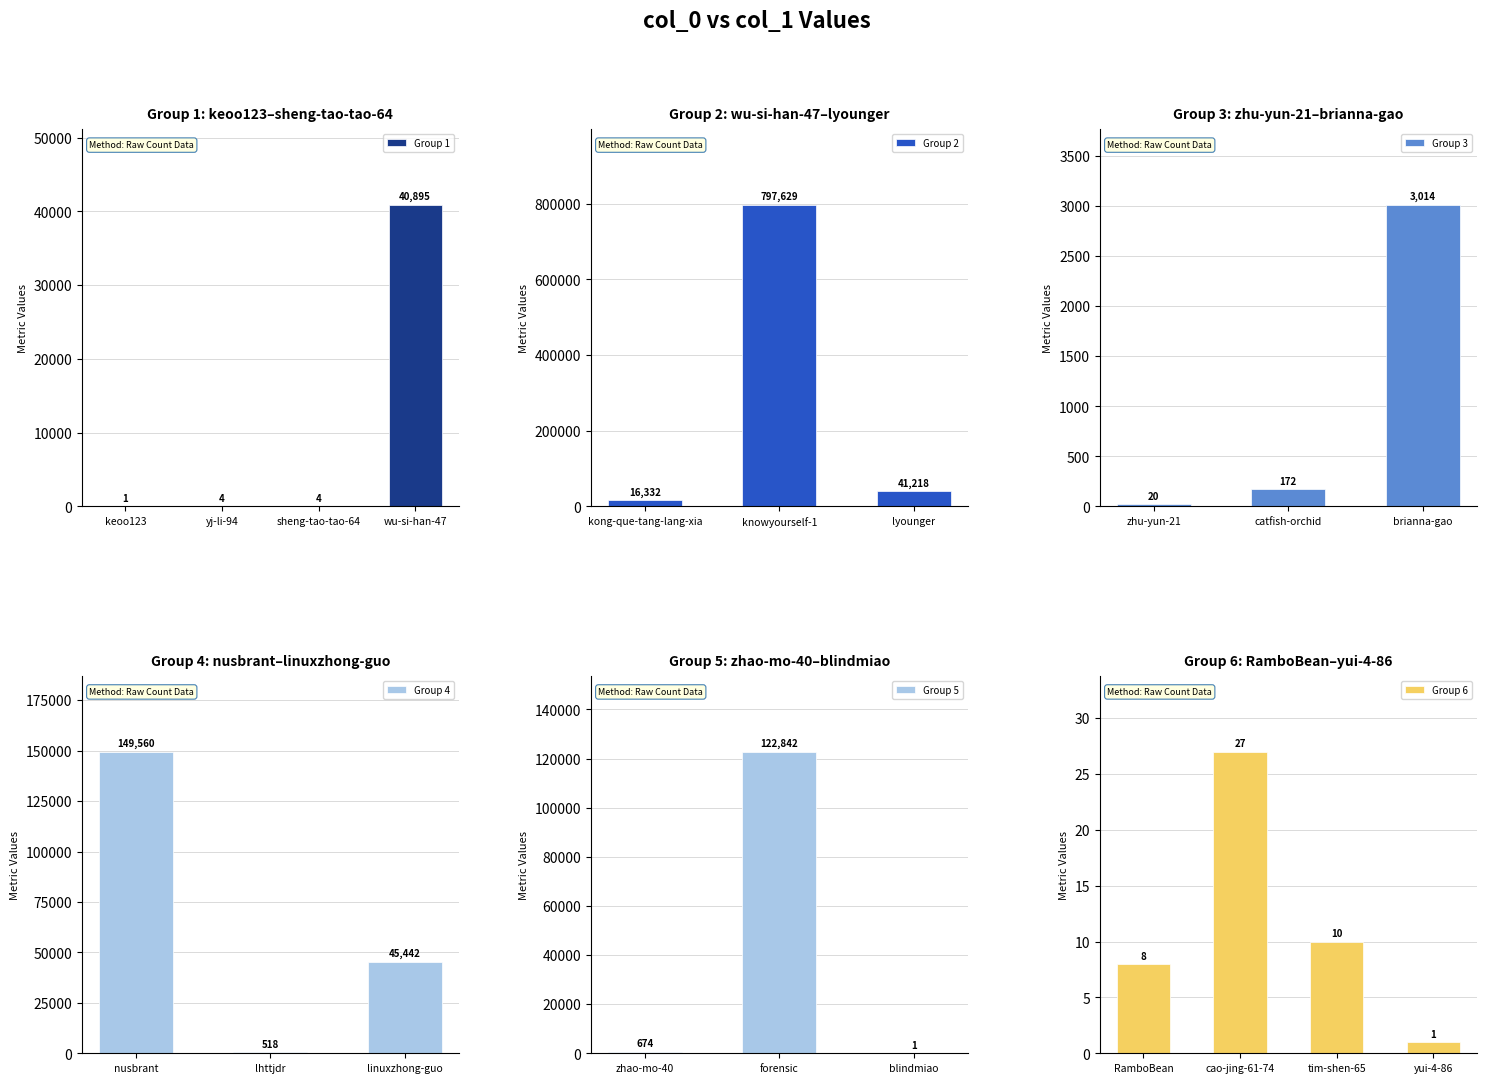

What position from the left is blindmiao?

16